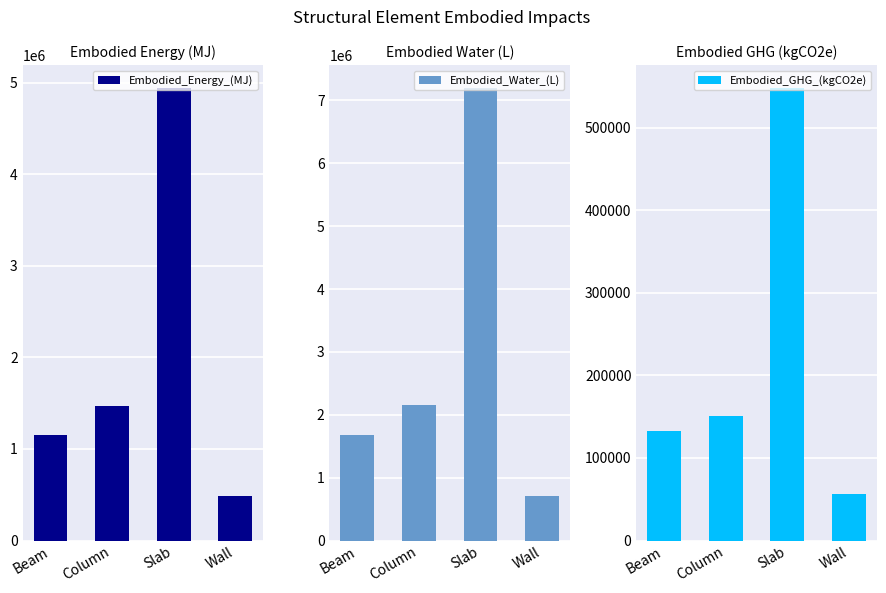

What is the label of the 1st bar from the left?

Beam